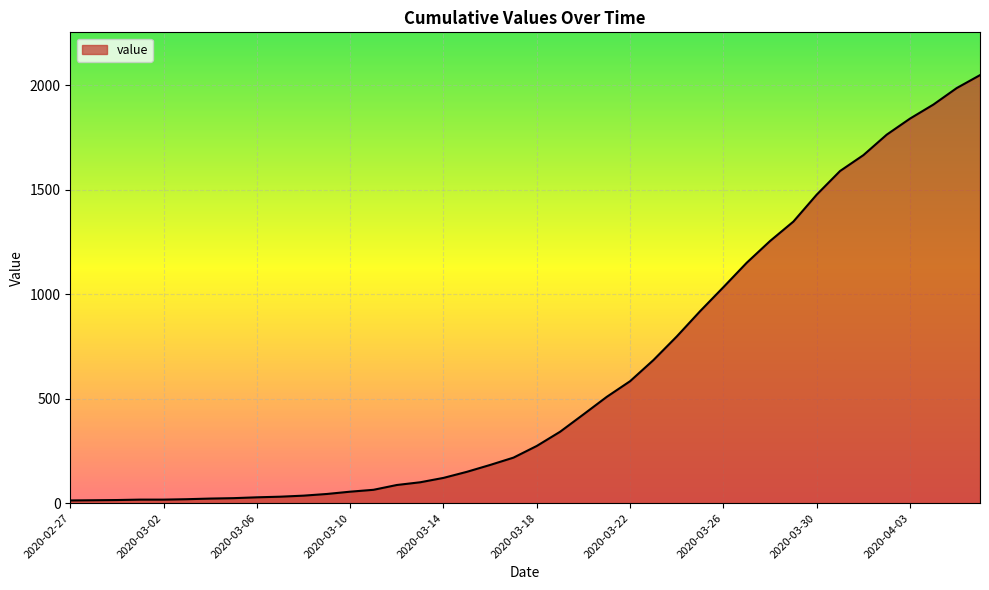

What is the difference between the maximum and minimum values?

2036